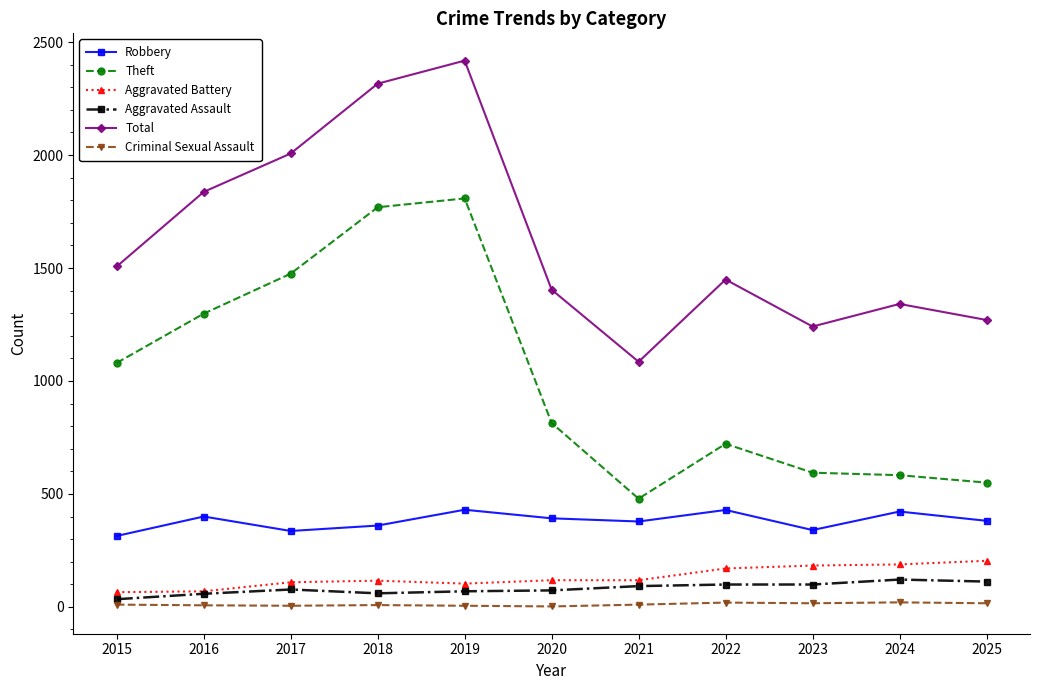

How many lines are shown in the chart?

6